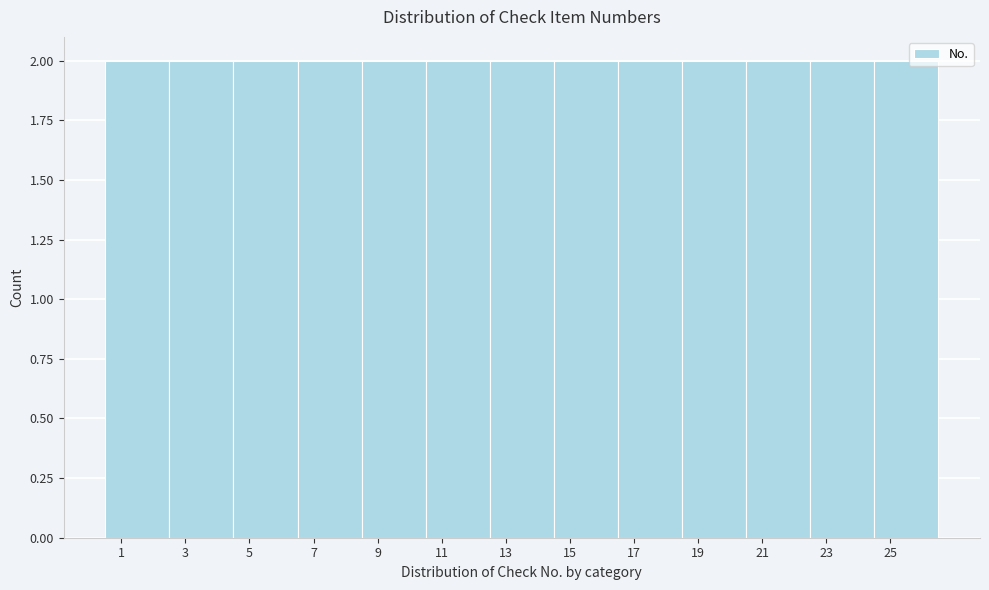

Reading left to right, list every bar in this chart as the range it spans on the x-axis followed by its height. The values are not printed on the chart, so give them approximately, as read against the axis.

0.5 to 2.5: 2
2.5 to 4.5: 2
4.5 to 6.5: 2
6.5 to 8.5: 2
8.5 to 10.5: 2
10.5 to 12.5: 2
12.5 to 14.5: 2
14.5 to 16.5: 2
16.5 to 18.5: 2
18.5 to 20.5: 2
20.5 to 22.5: 2
22.5 to 24.5: 2
24.5 to 26.5: 2